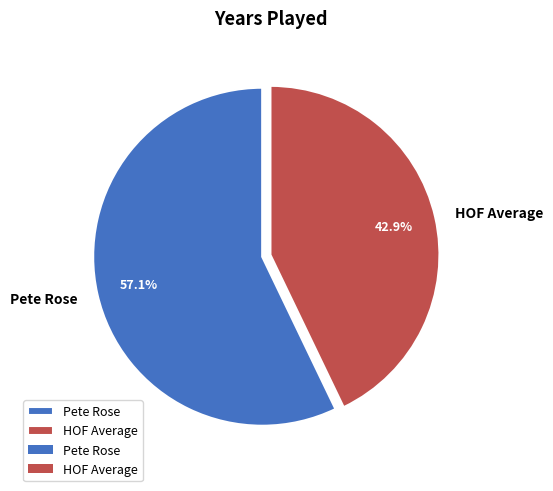

To the nearest percent, what portion does HOF Average represent?

43%